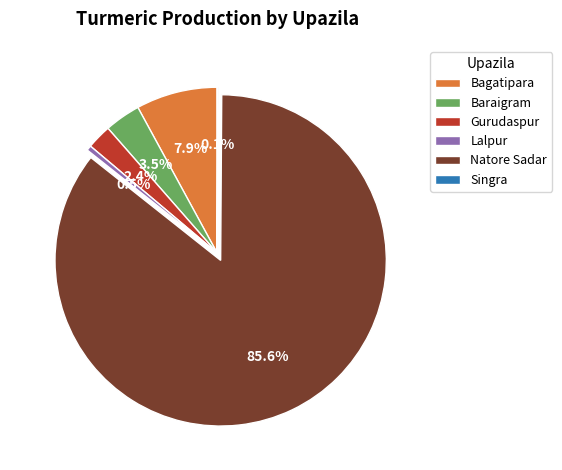

Is there any slice that represents more than half of the pie?

Yes